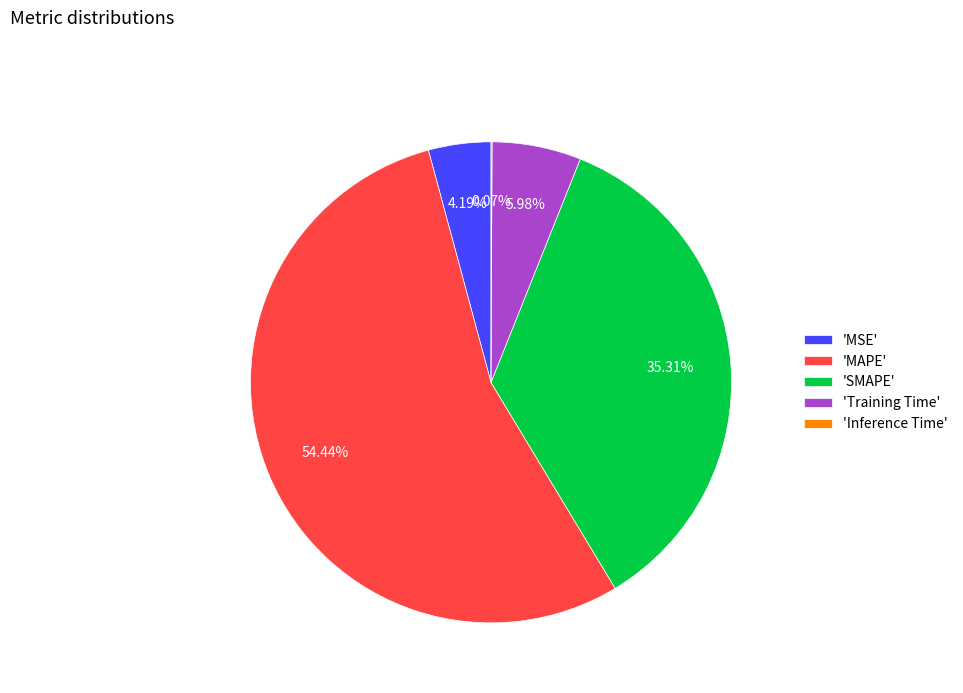

Which slice is the largest?

'MAPE'